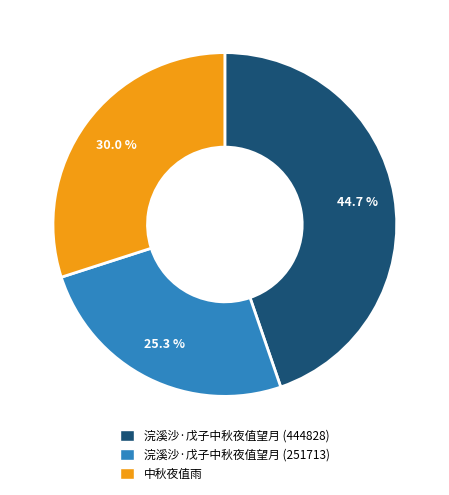

Which slice is the smallest?

浣溪沙·戊子中秋夜值望月 (251713)